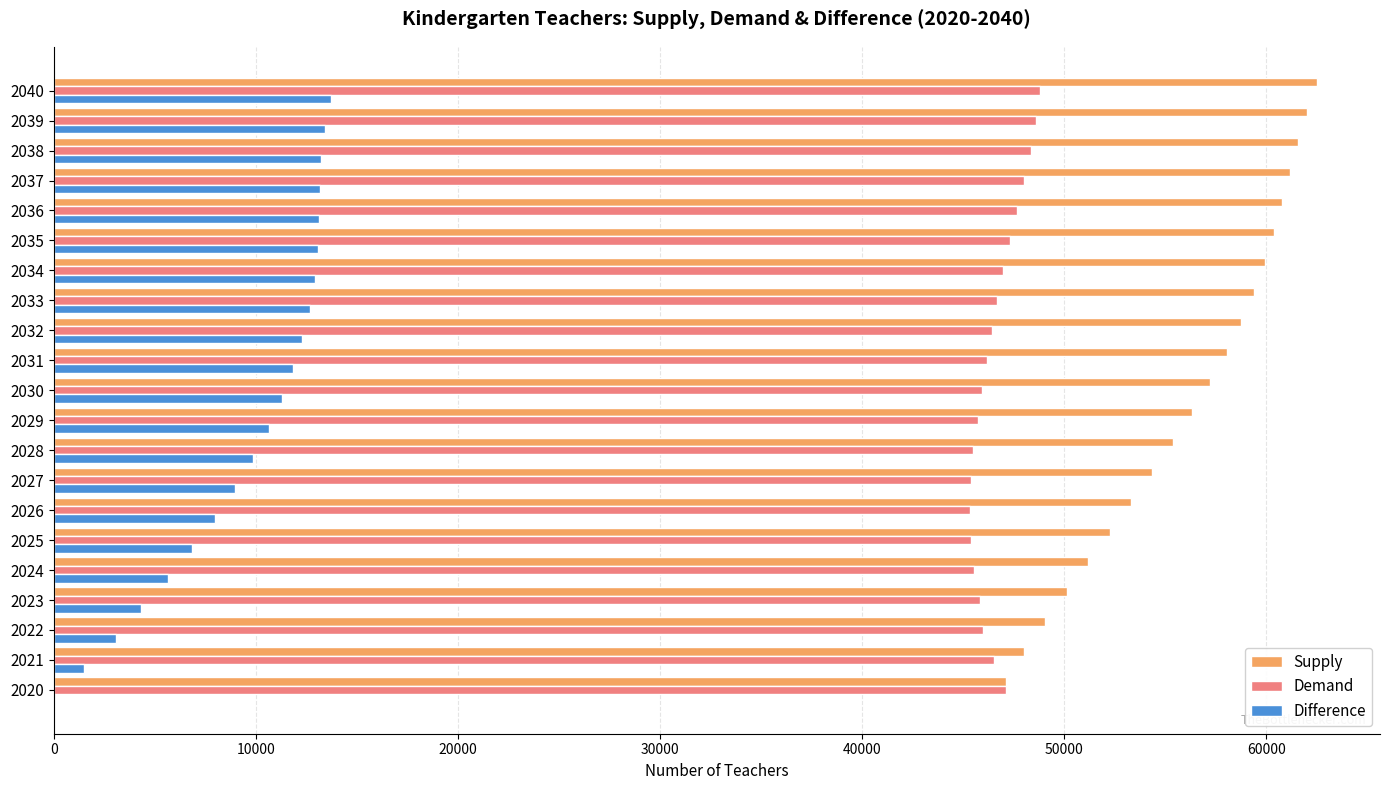

Which series has the largest total across all categories?

Supply